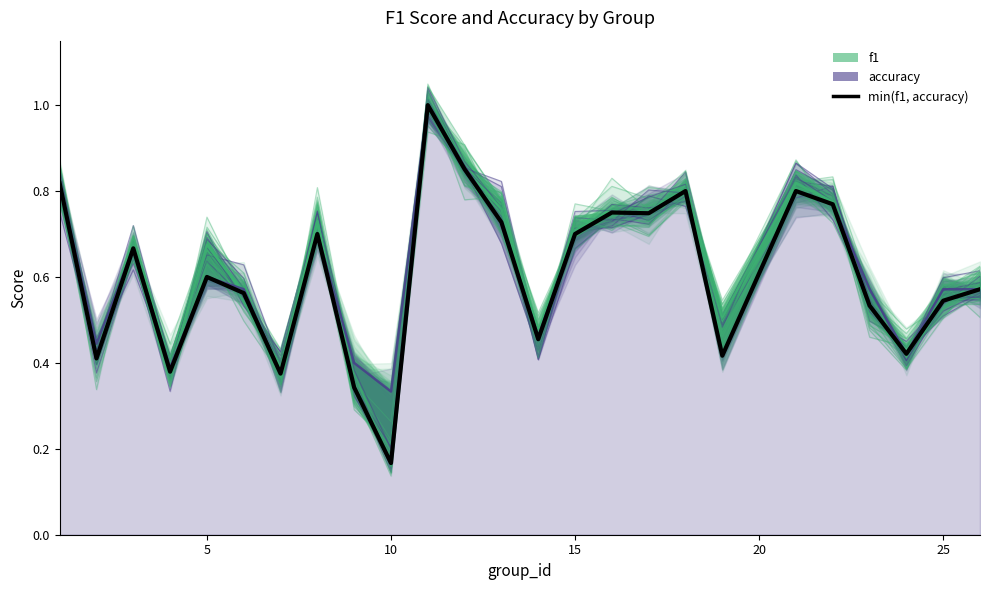

How many lines are shown in the chart?

1